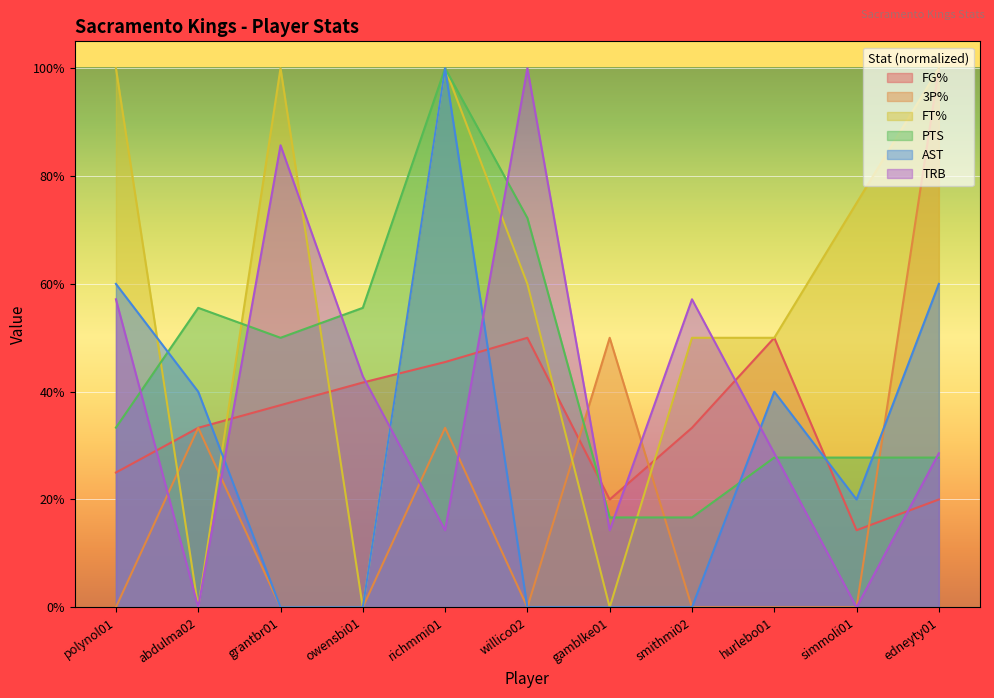

Which series changed the most between gamblke01 and simmoli01?

FT%